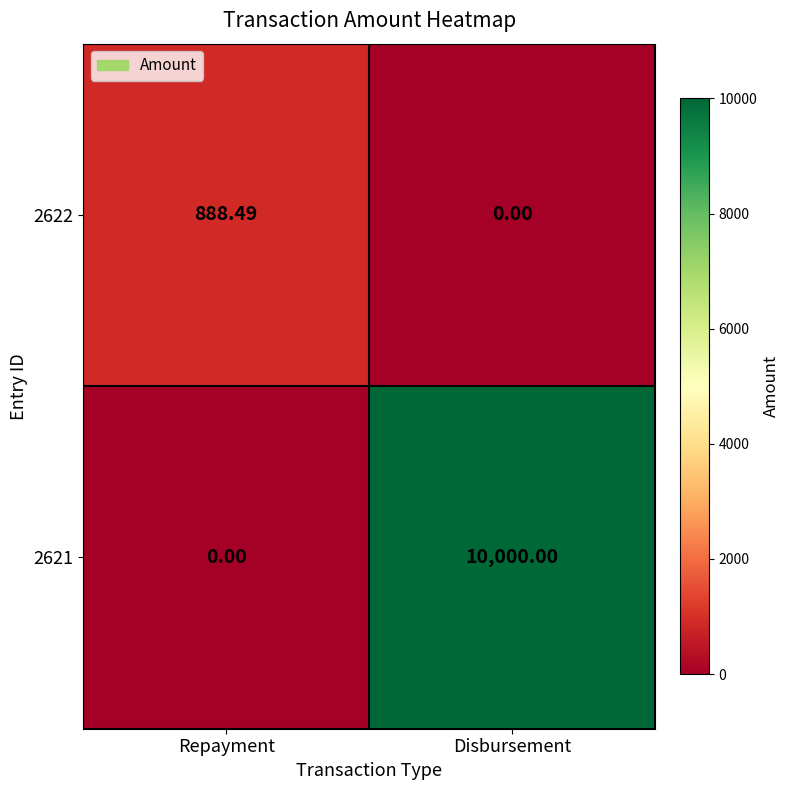

At which label is 2621 closest to 5000?

Repayment